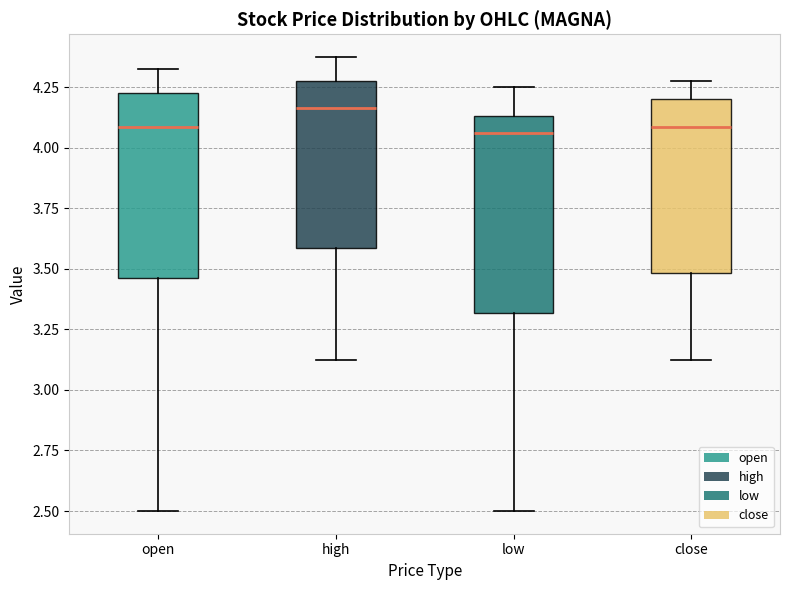

Which box has the highest median line?

high